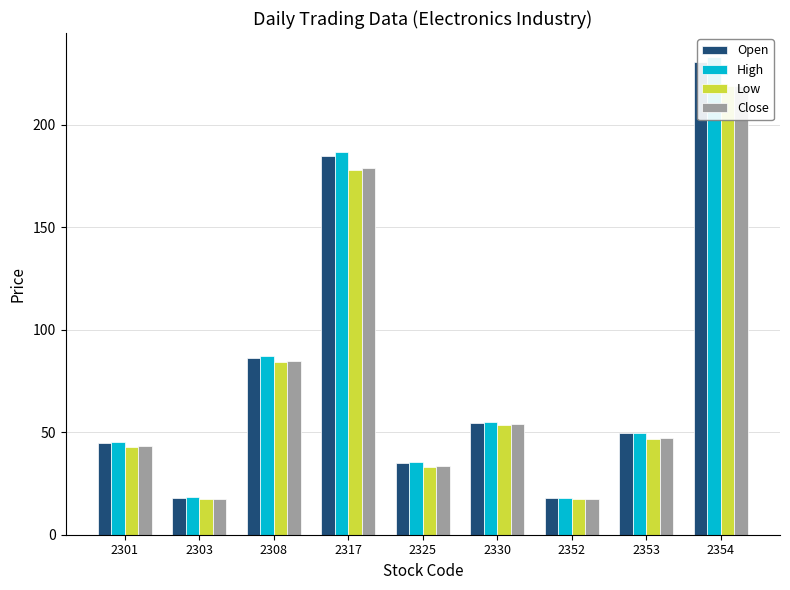

What is the difference between the maximum and minimum values in the Close series?

201.4